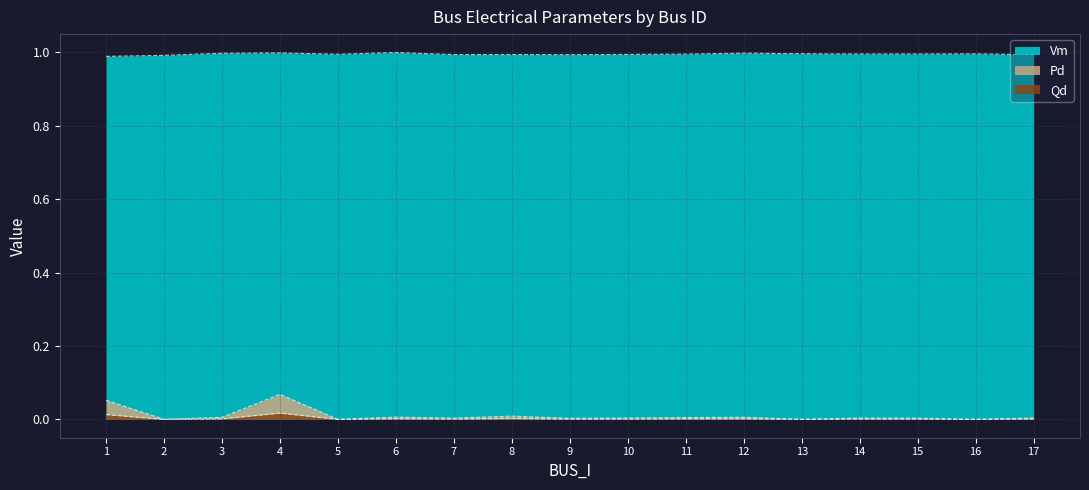

What is the sum of all Vm values?

16.9